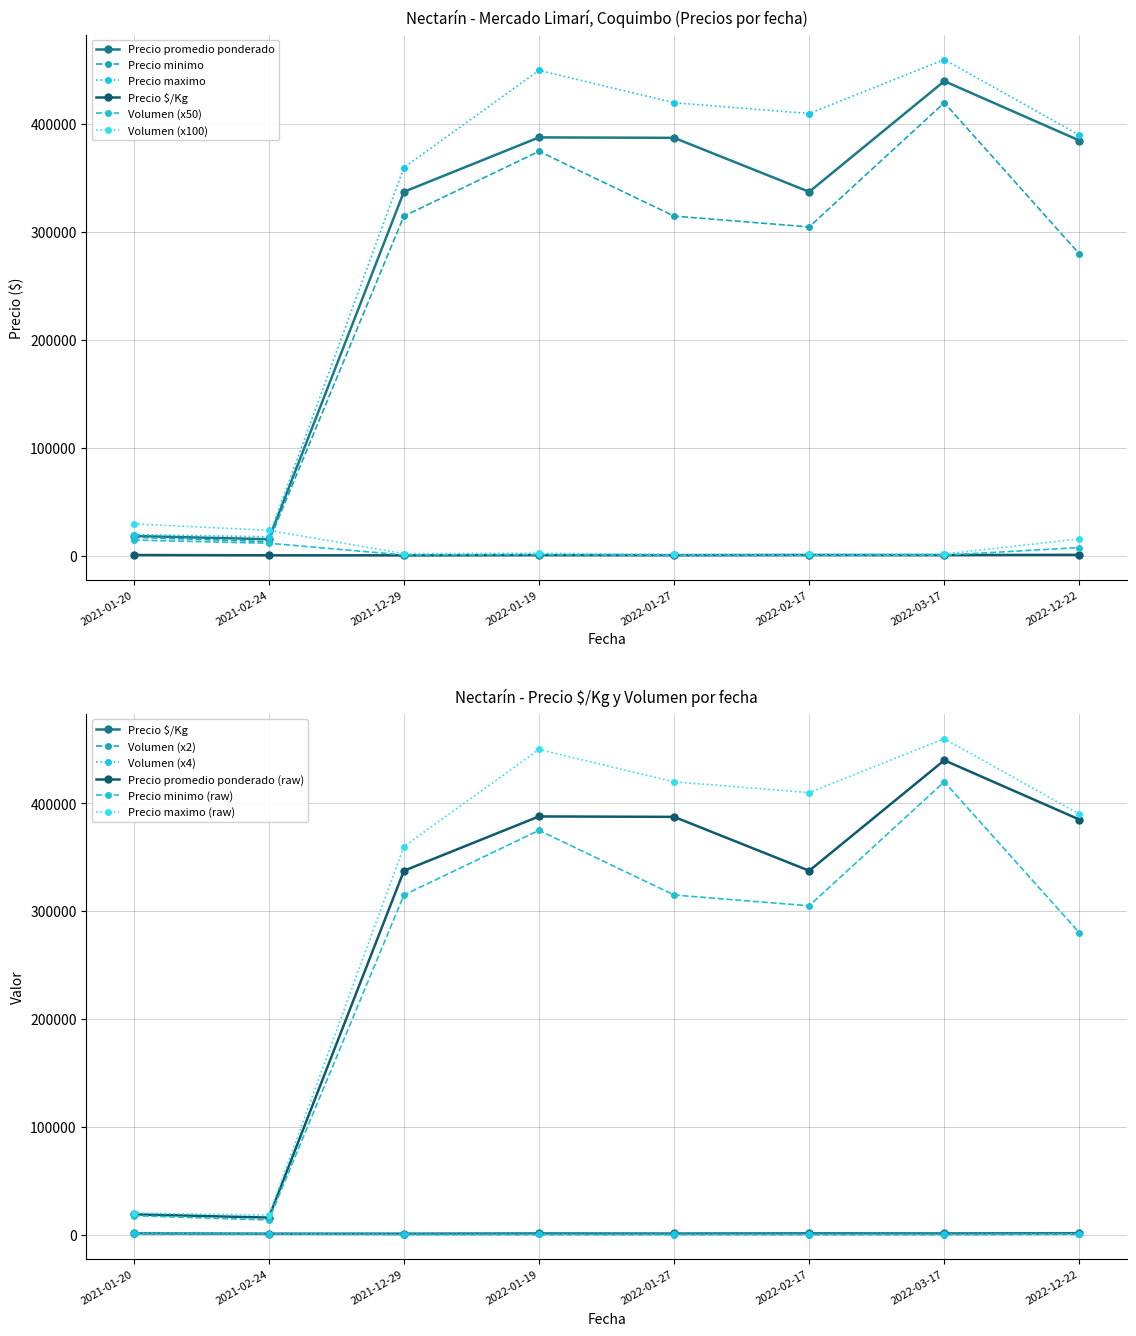

Rank the series at 2021-01-20 from highest to lowest value.

Precio maximo, Precio promedio ponderado, Precio minimo, Volumen, Precio $/Kg